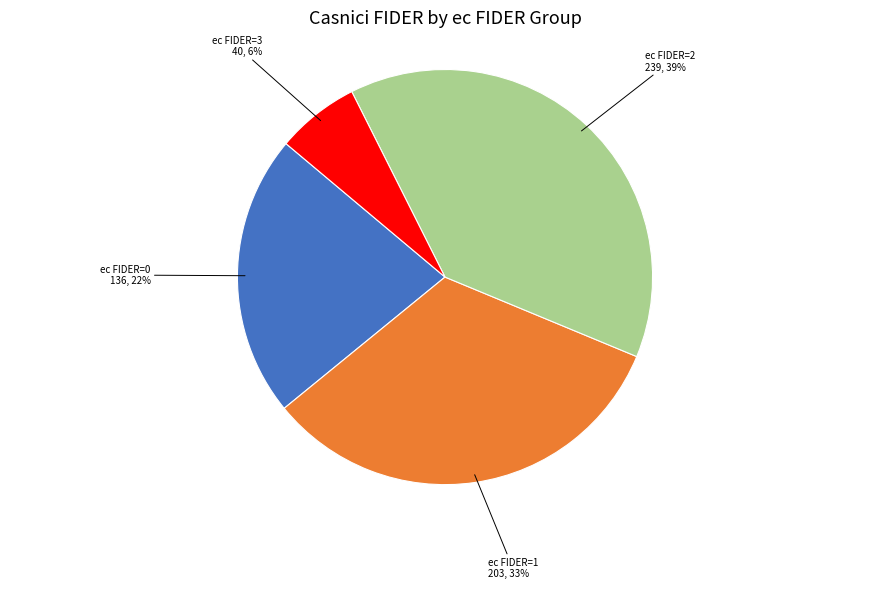

Which slice is the smallest?

ec FIDER=3